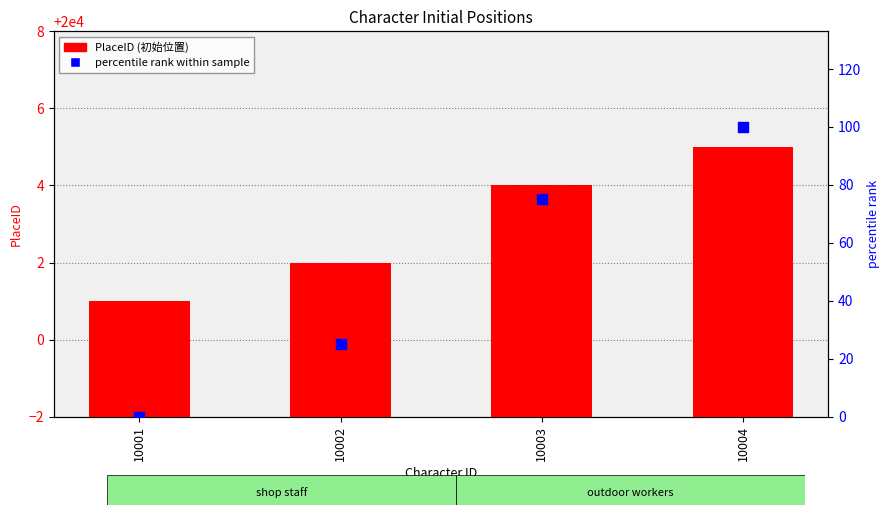

What are all the series names shown in the legend?

PlaceID (初始位置), percentile rank within sample